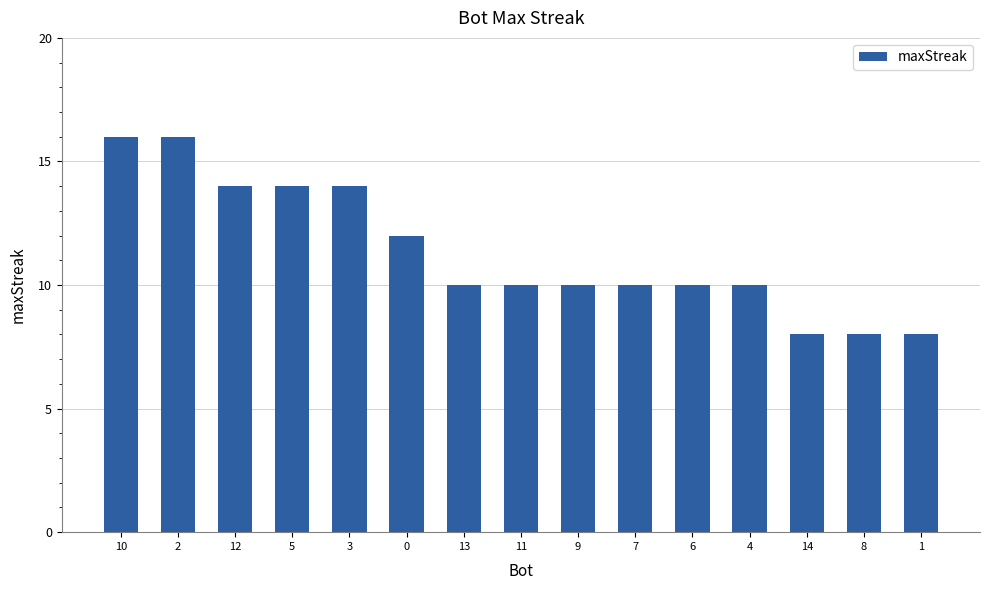

Approximately how many times larger is the value at 9 compared to 13?

1.0